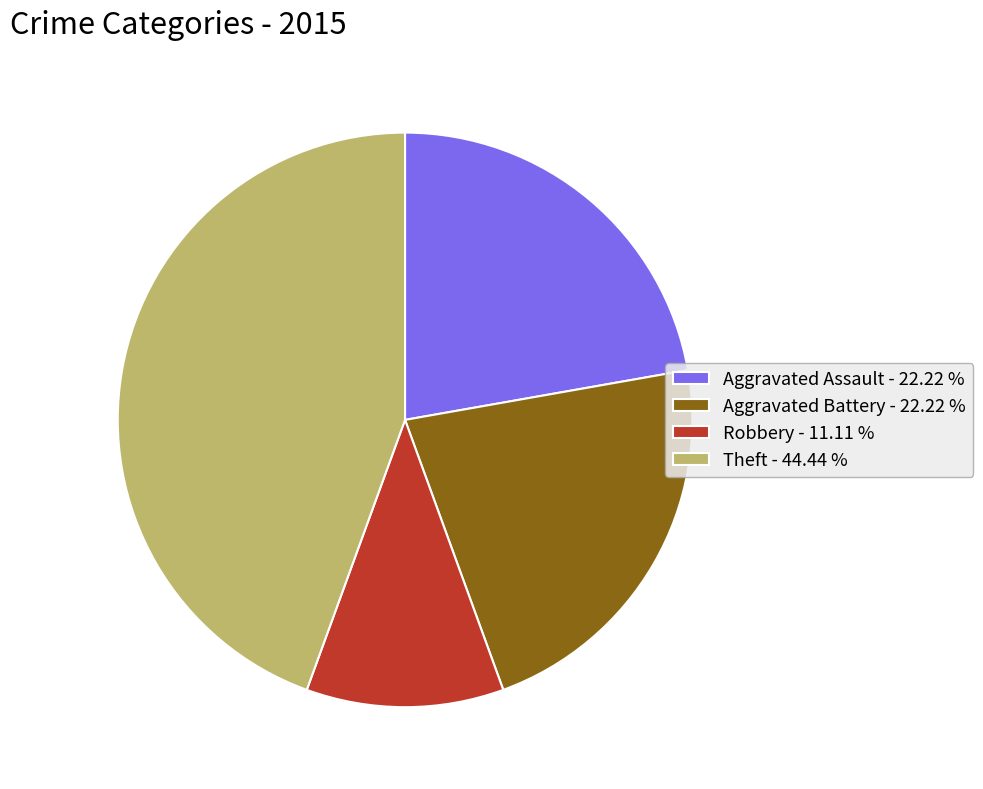

Is Aggravated Assault - 22.22 % the majority of the pie?

No